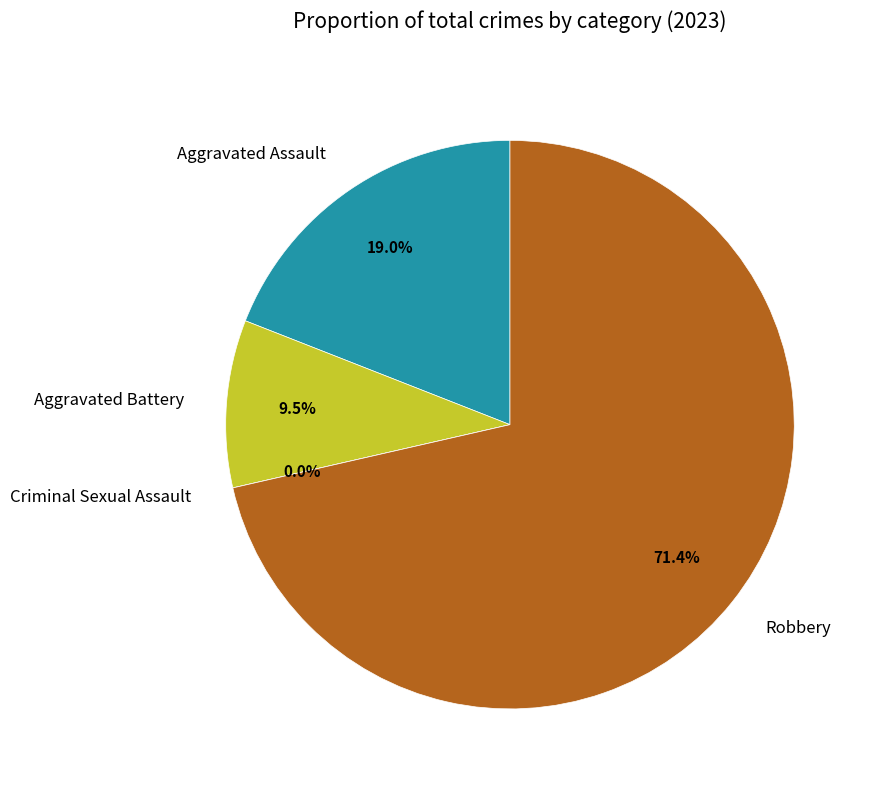

How many segments does this pie chart have?

4